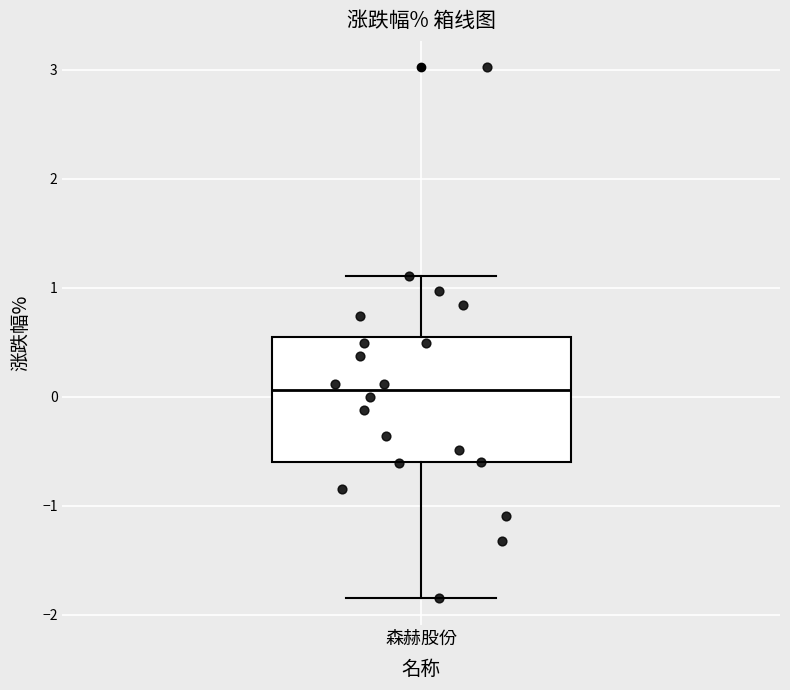

Where does the median line of the box for 森赫股份 sit on the y-axis? The values are not printed on the chart, so give them approximately, as read against the axis.

0.1